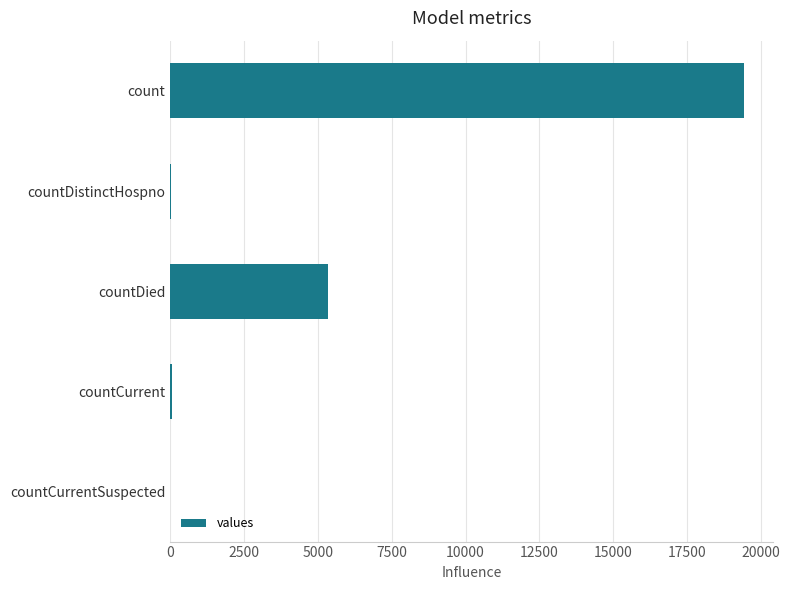

How many categories are shown in the chart?

5